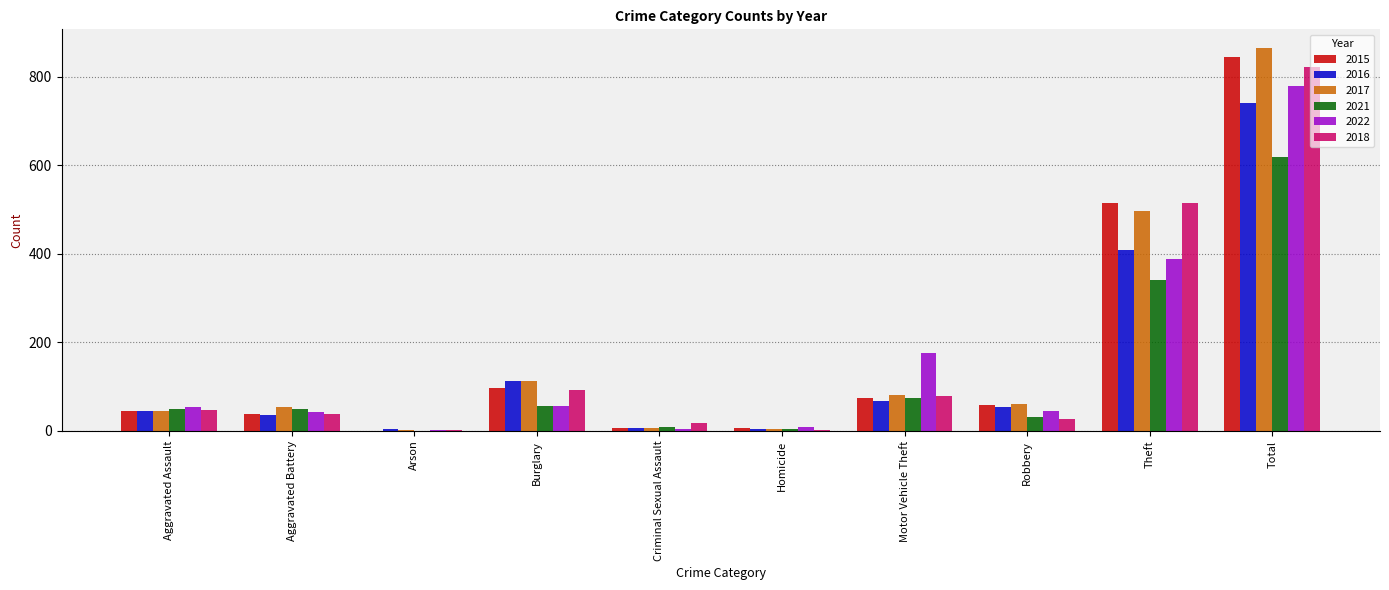

Count the number of categories in the chart.

10